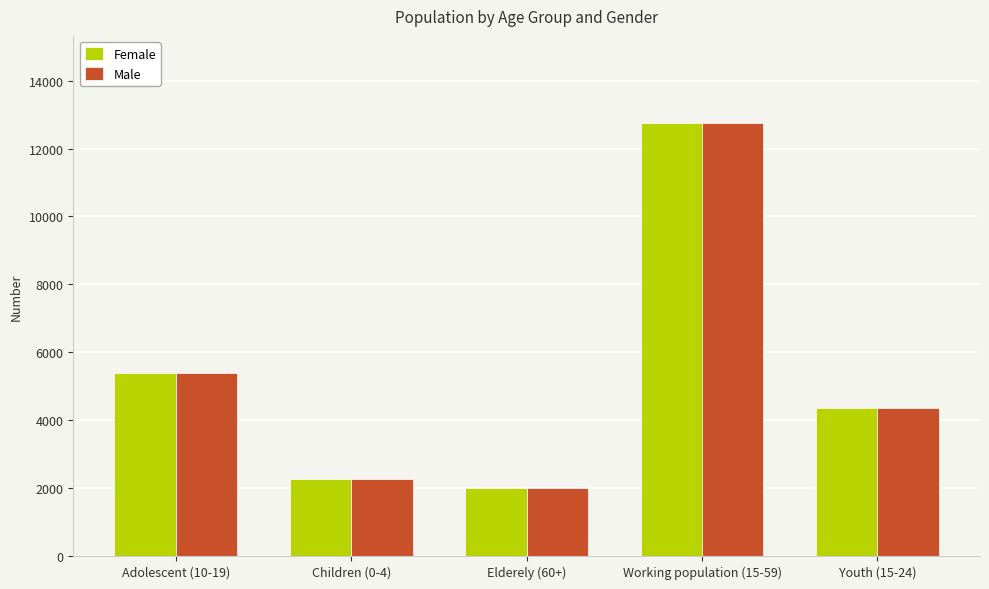

What is the difference between the second highest and second lowest values in the Female series?

3107